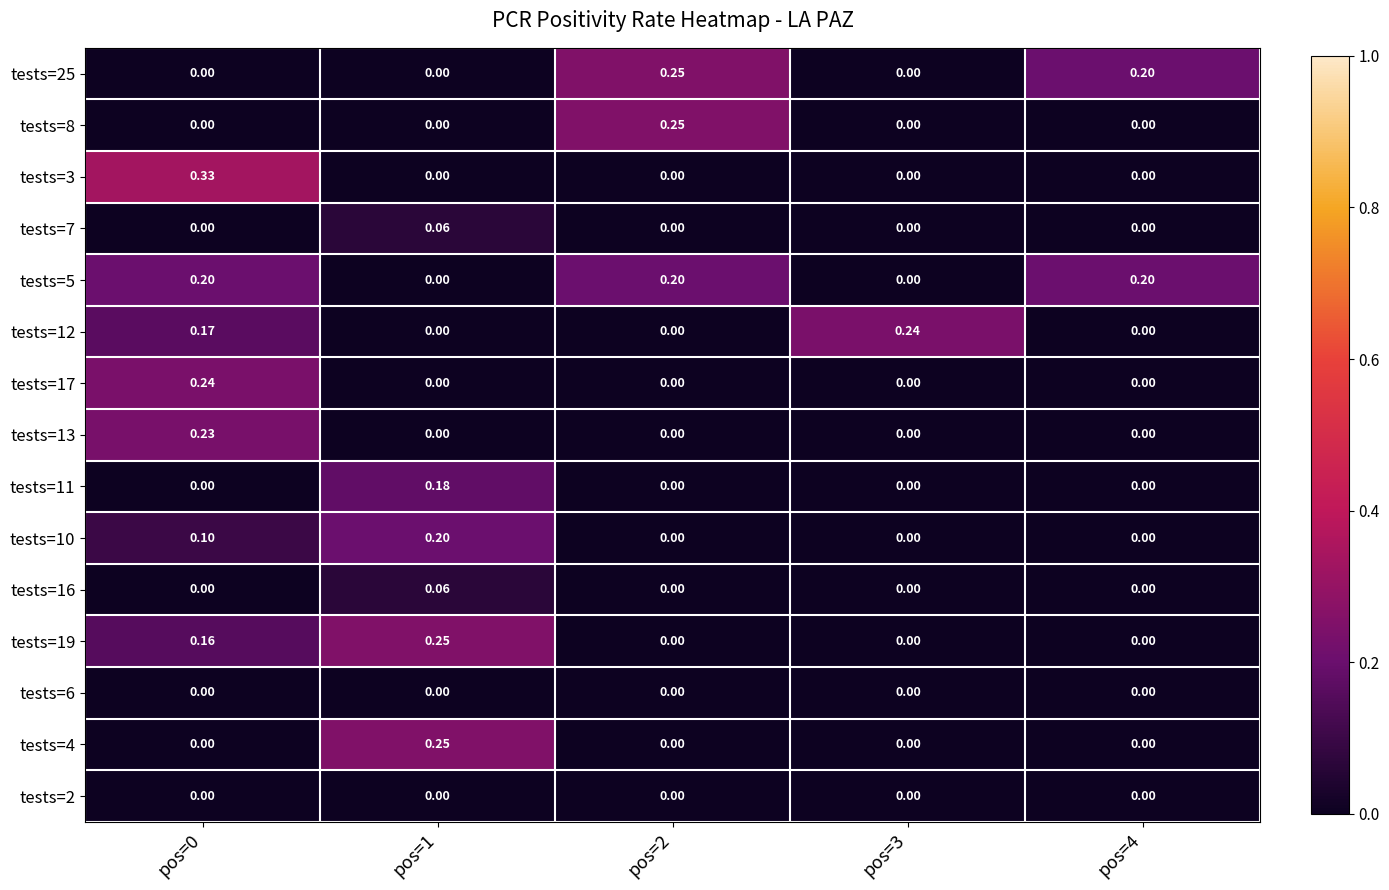

Is the value of tests=19 at pos=2 greater than the value of tests=10 at pos=0?

No